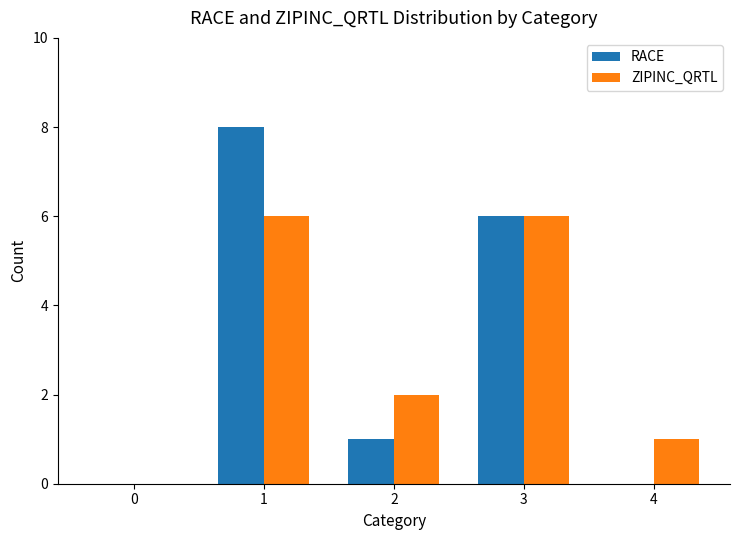

Where is RACE nearest to the value 4?

3